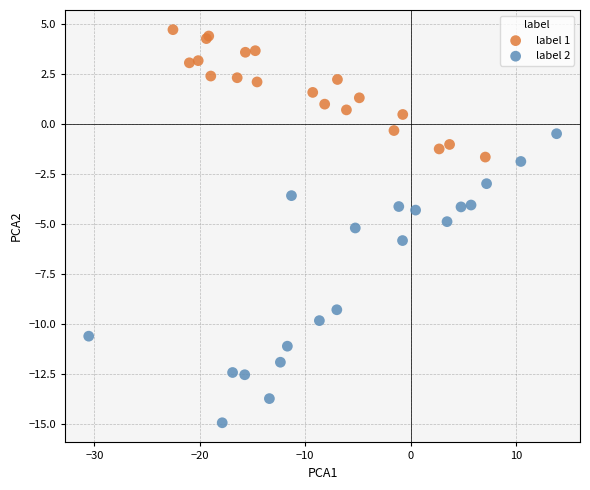

Which series reaches the minimum Y coordinate?

label 2